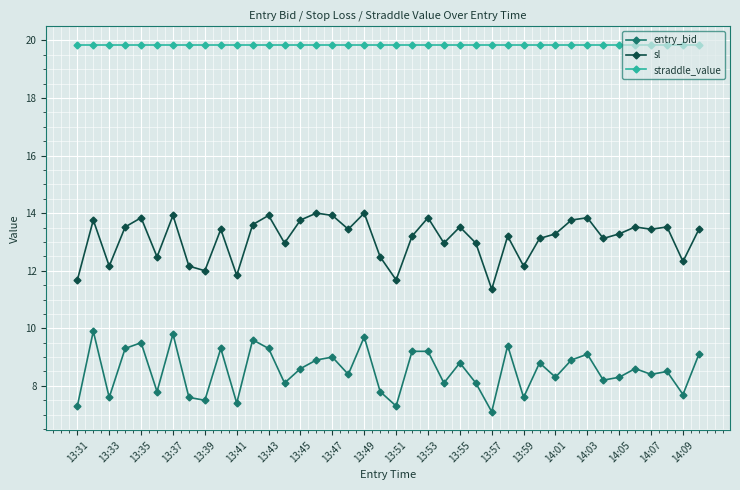

List the series in order of their peak value, lowest first.

entry_bid, sl, straddle_value